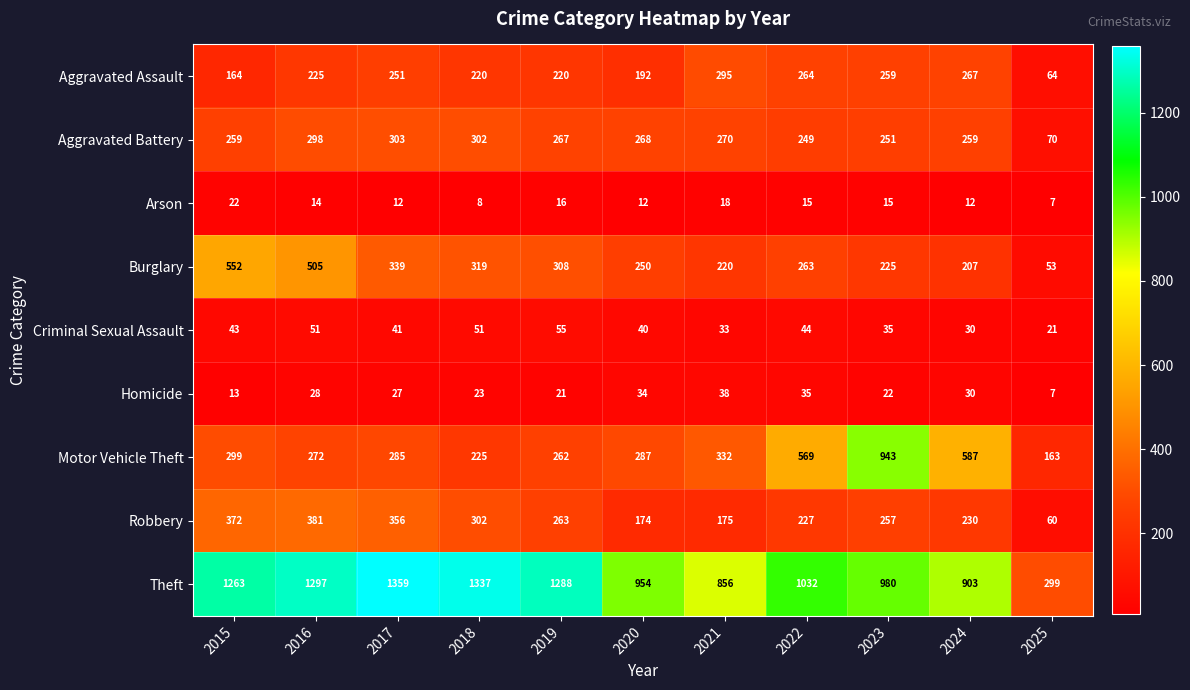

What value does the Criminal Sexual Assault series have at 2022, to the nearest 10?

40